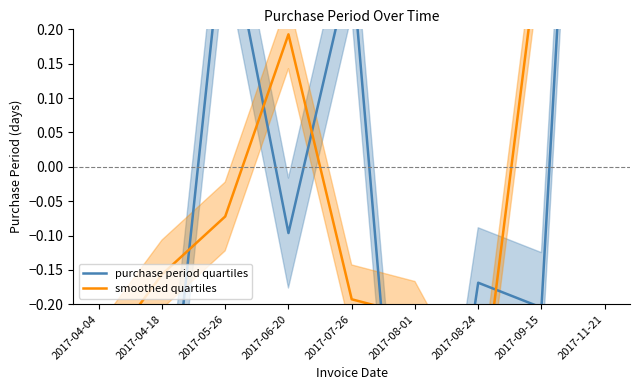

How many lines are shown in the chart?

2